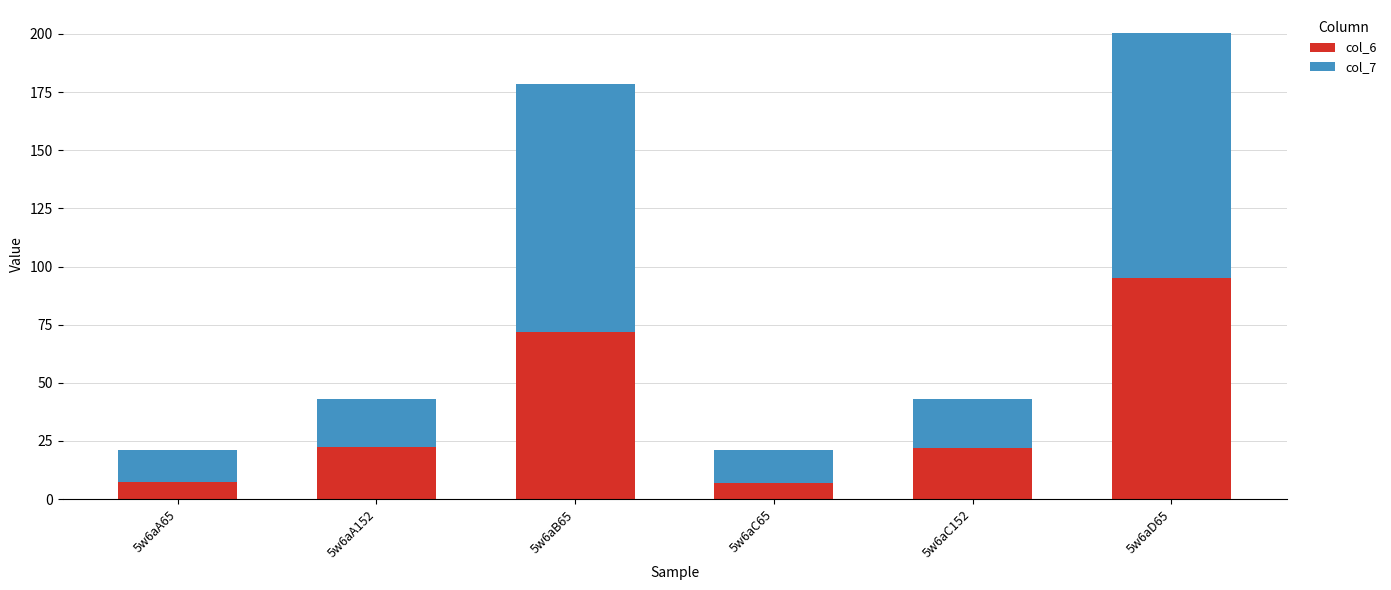

True or false: col_6 has a value of 9.0 at 5w6aA152.

False